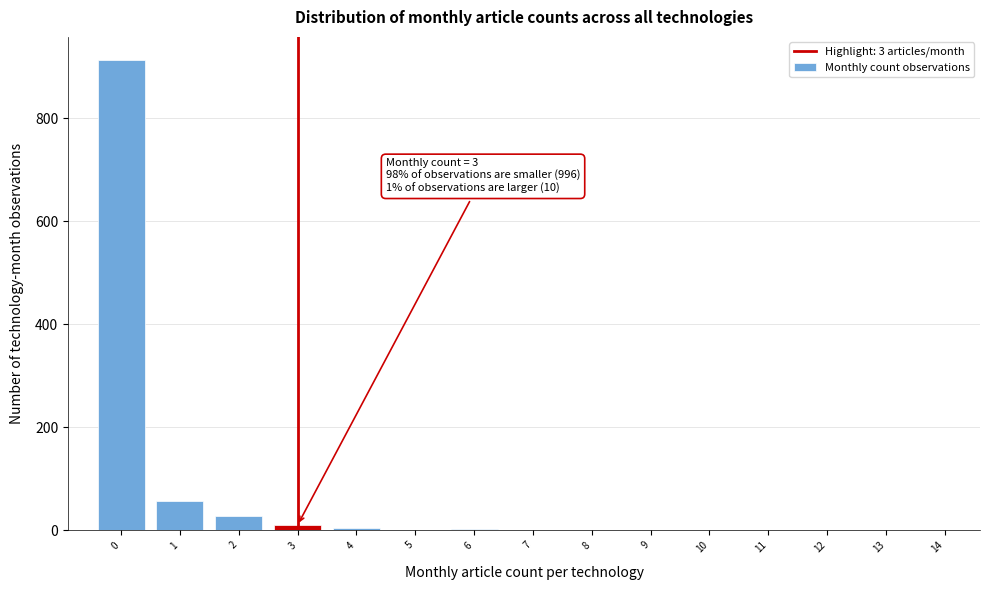

Is it true that the value at 9 is 0?

True